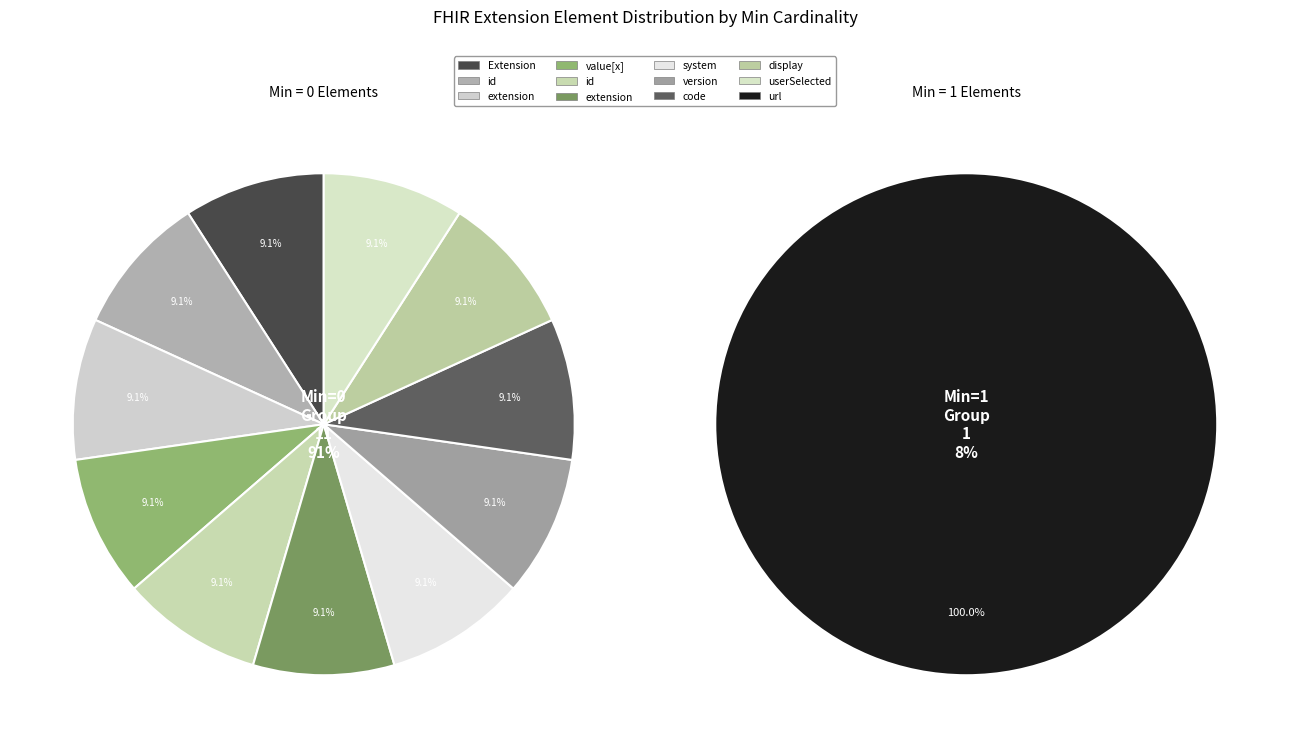

True or false: Extension.value[x].id accounts for 8% of the total.

False